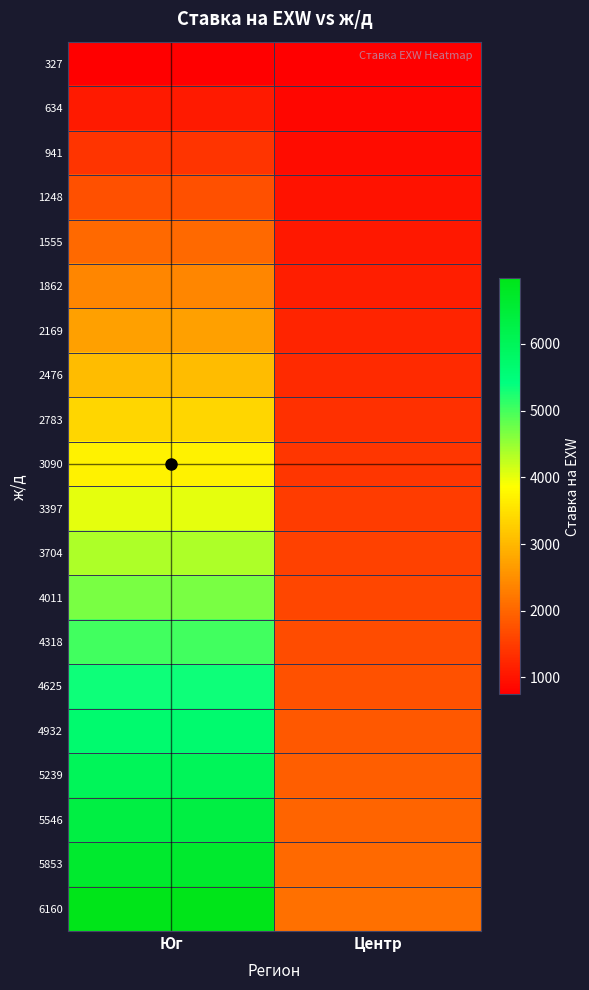

Which series has the largest range (max minus min)?

6160